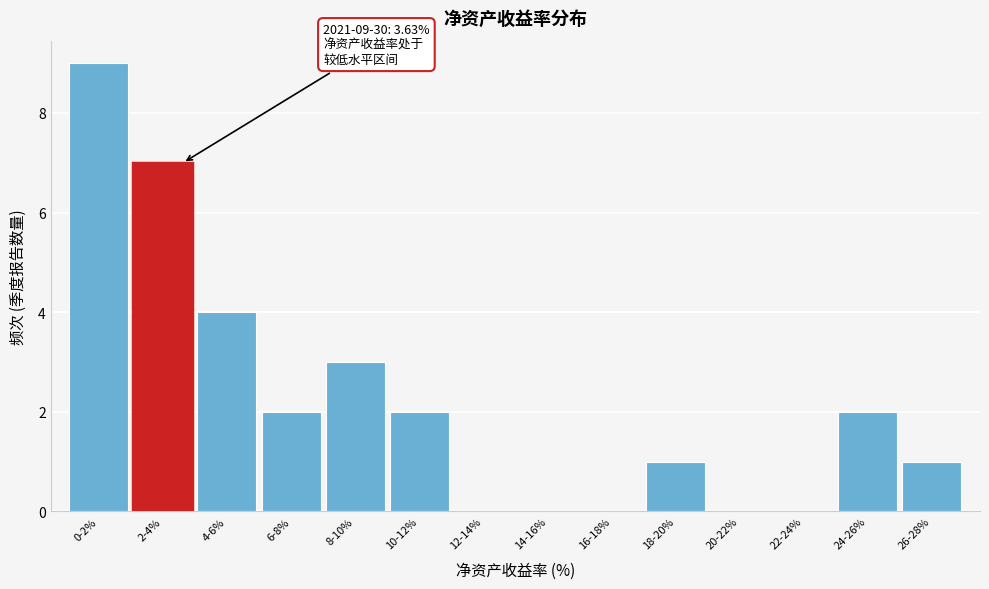

Reading left to right, list all the values displayed in this chart.

0-2%=9	2-4%=7	4-6%=4	6-8%=2	8-10%=3	10-12%=2	12-14%=0	14-16%=0	16-18%=0	18-20%=1	20-22%=0	22-24%=0	24-26%=2	26-28%=1